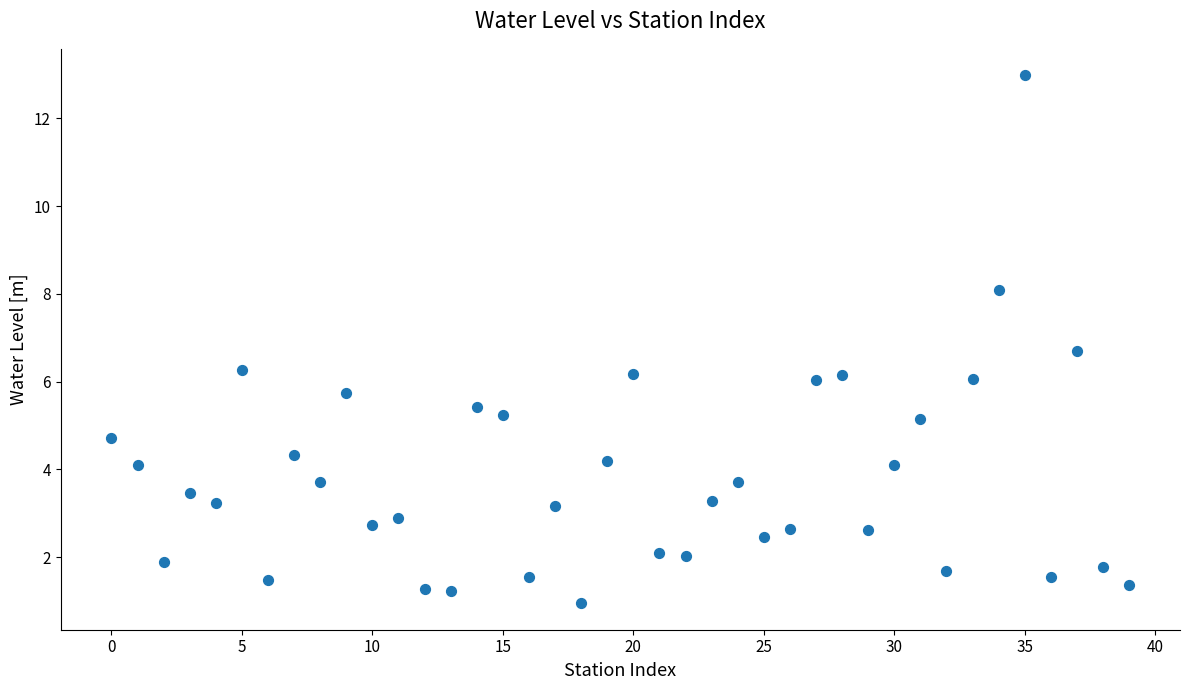

What is the range of Y values (max minus min)?

12.0